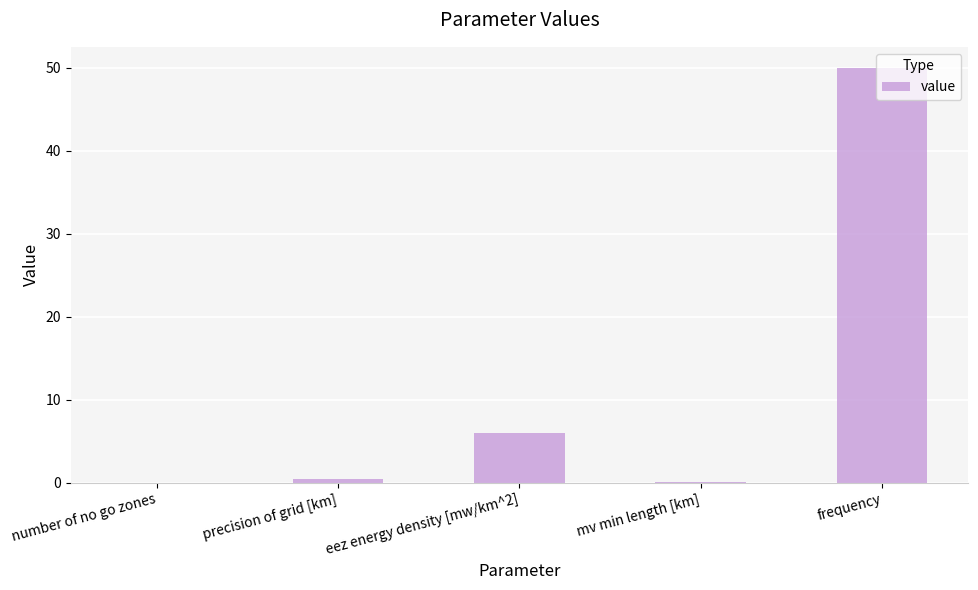

At which category does the chart reach its peak across all series?

frequency